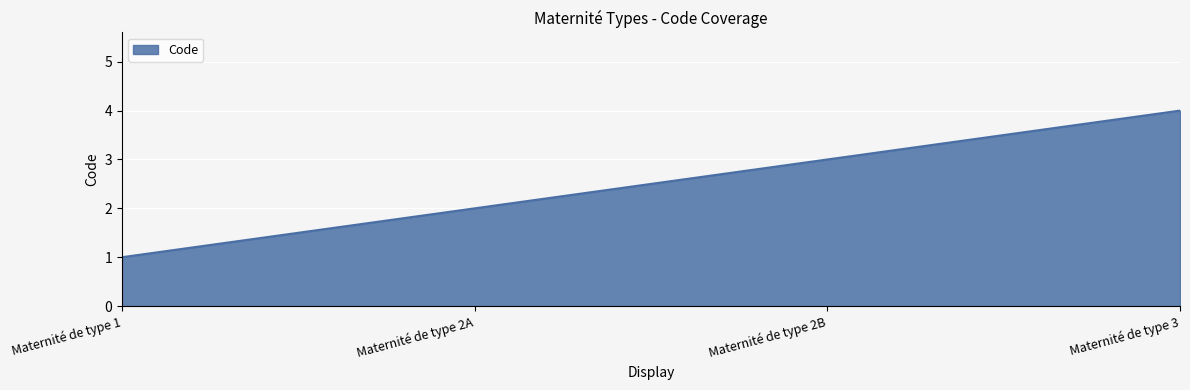

What is the difference between the maximum and minimum values?

3